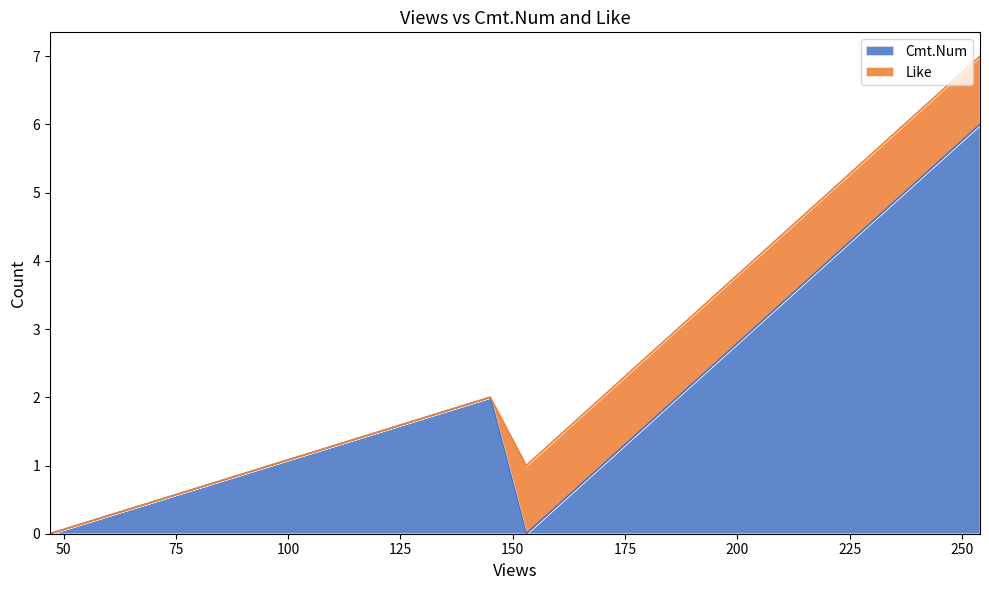

What is the difference between the second highest and minimum values in the Cmt.Num series?

2